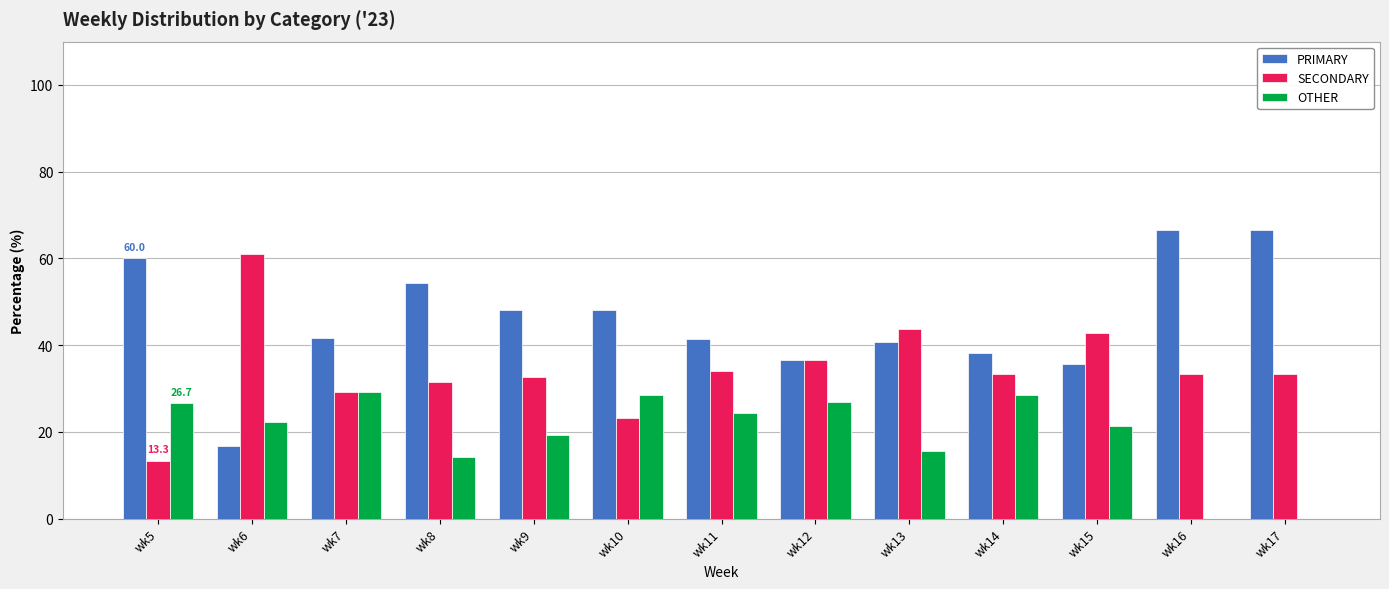

Is the value of PRIMARY at wk13 greater than the value of OTHER at wk12?

Yes